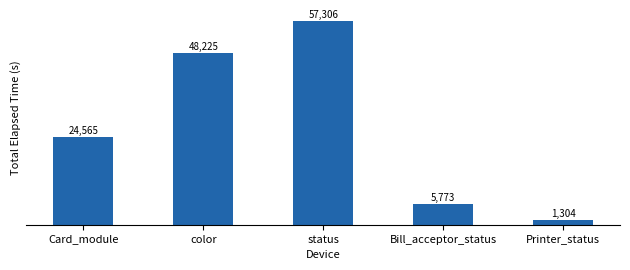

Reading left to right, transcribe all the data shown in this chart.

Card_module=24565	color=48225	status=57306	Bill_acceptor_status=5773	Printer_status=1304